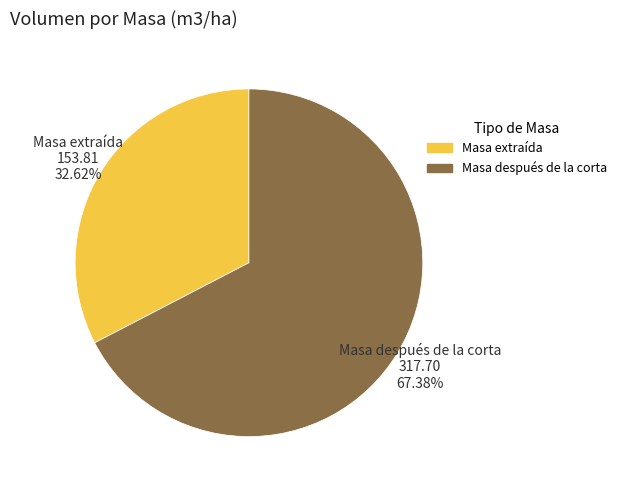

Combined, do Masa extraída 153.81 32.62% and Masa después de la corta 317.70 67.38% account for over 50%?

Yes